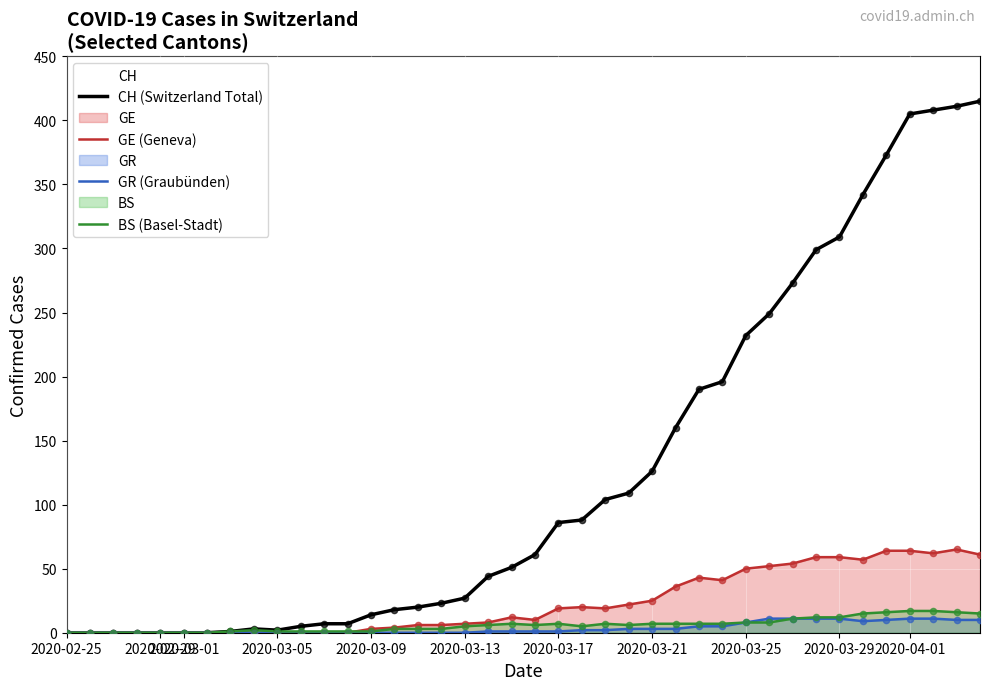

What is the total value across all series at 2020-03-25?

298